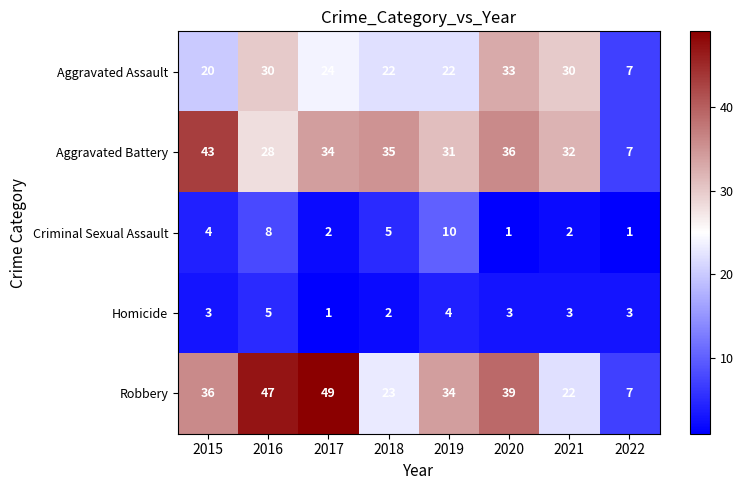

What is the sum of the Criminal Sexual Assault values at 2019 and 2016?

18